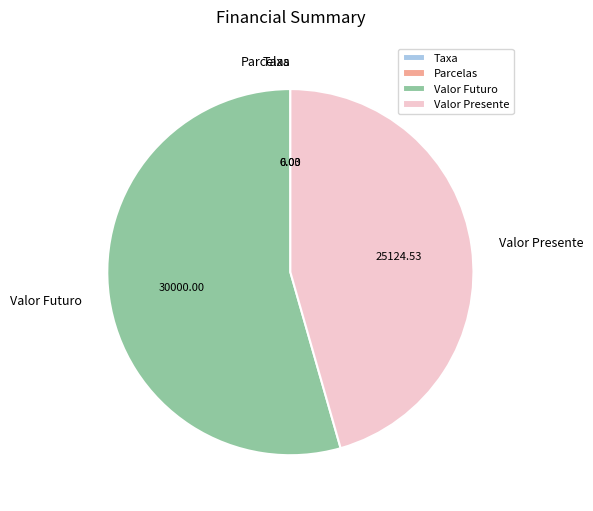

The Valor Futuro slice represents 49% of the pie. True or false?

False